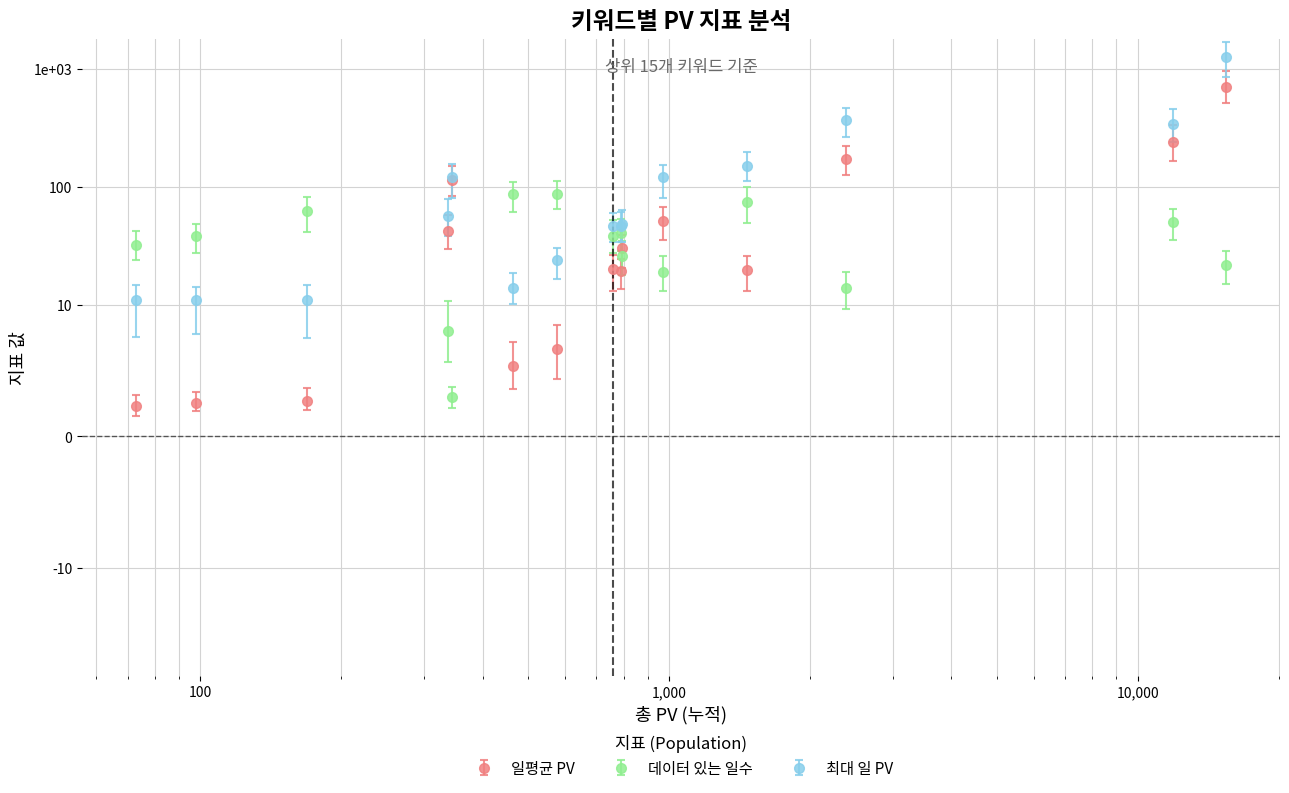

Read the 일평균 PV value at 2851403한의원구로.

42.1